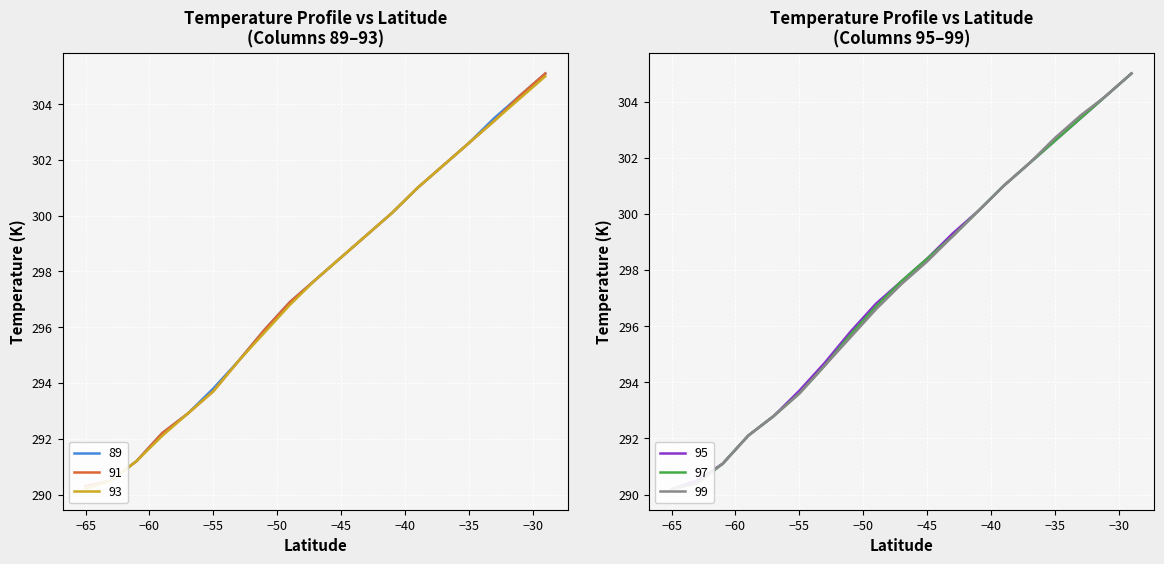

Read the 93 value at -29.

305.0